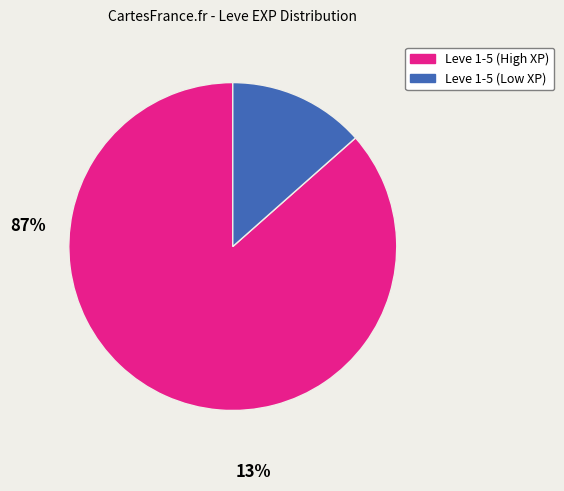

Is there a majority slice in this chart?

Yes